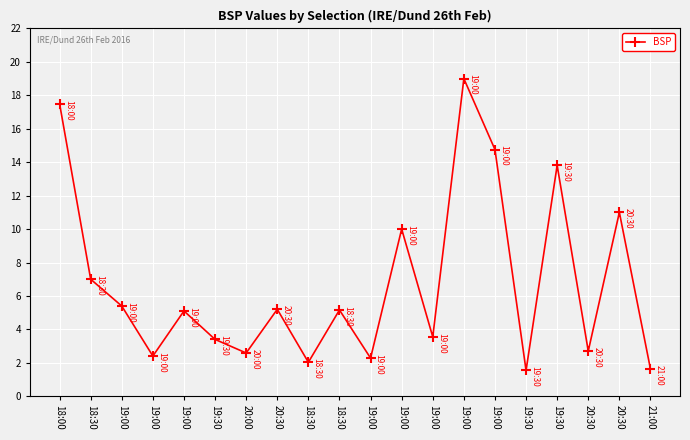

The value at 20:30 is 4.3. True or false?

False